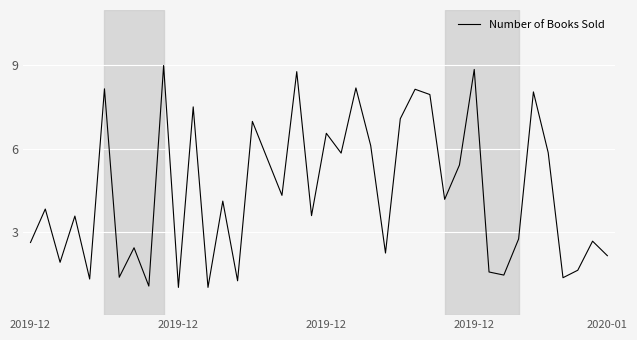

What is the smallest value displayed?

1.0